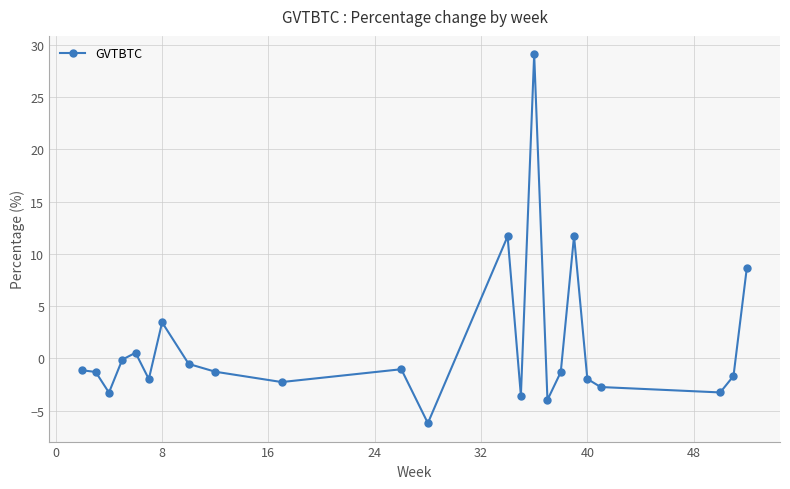

What is the maximum value shown in the chart?

29.1